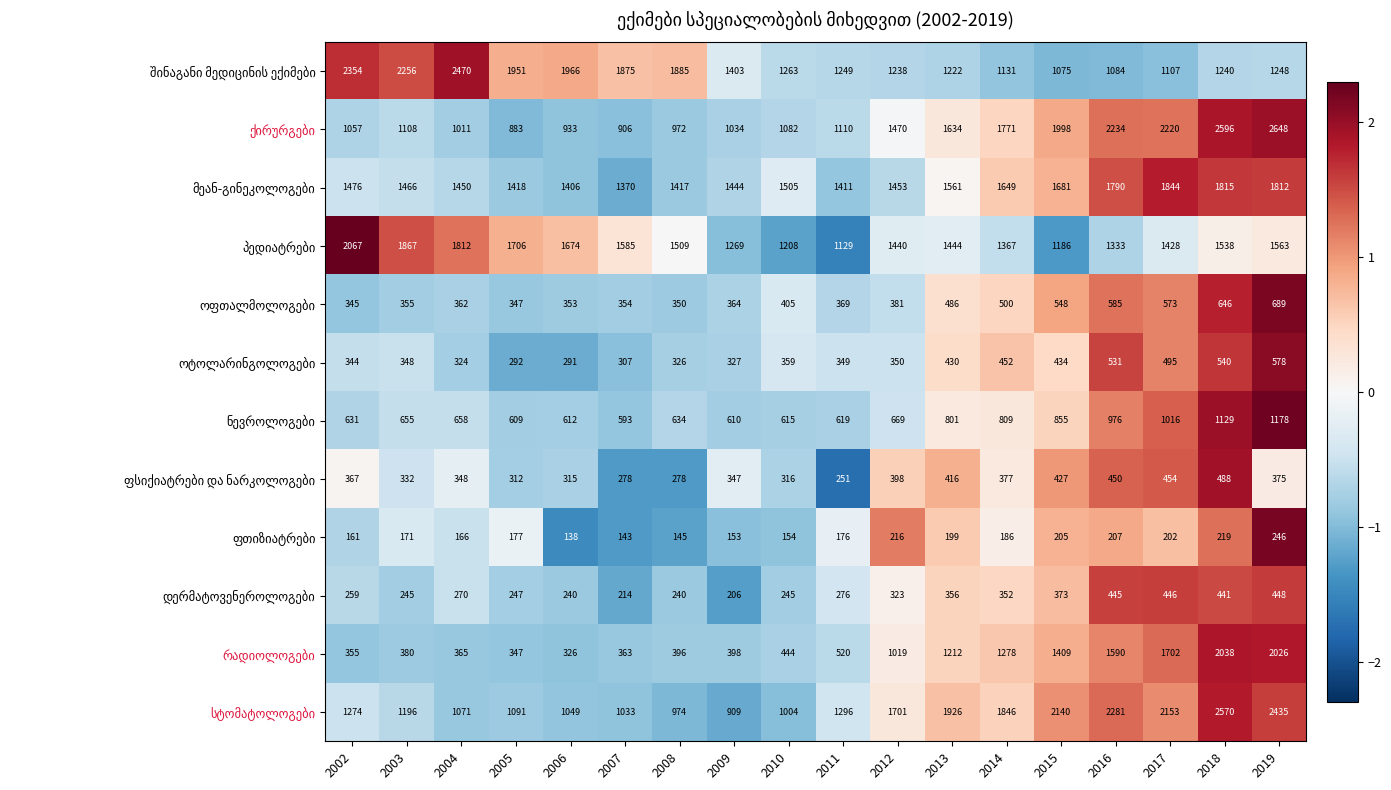

What is the total value across all series at 2015?

12331